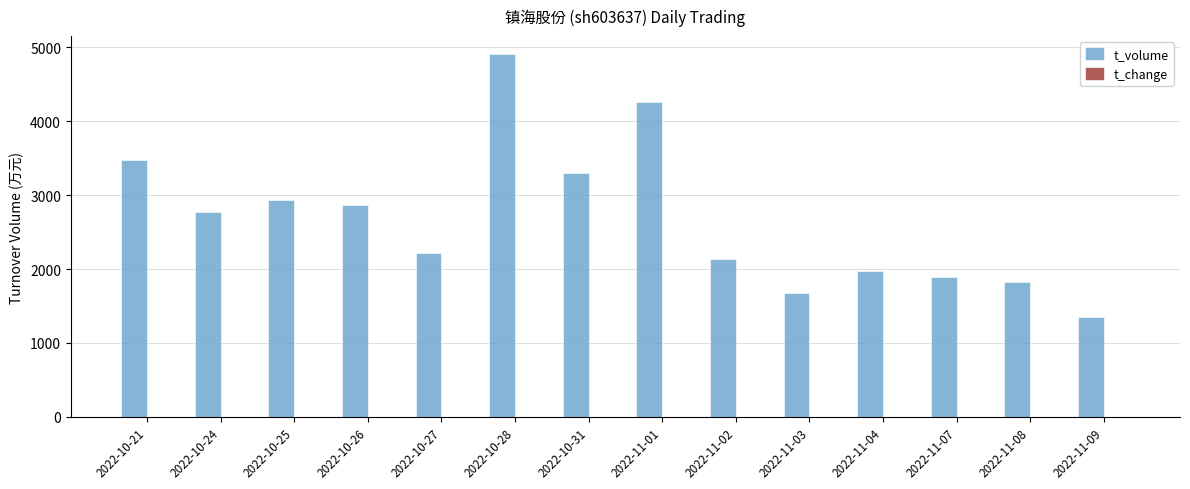

At which category does the chart reach its peak across all series?

2022-10-28